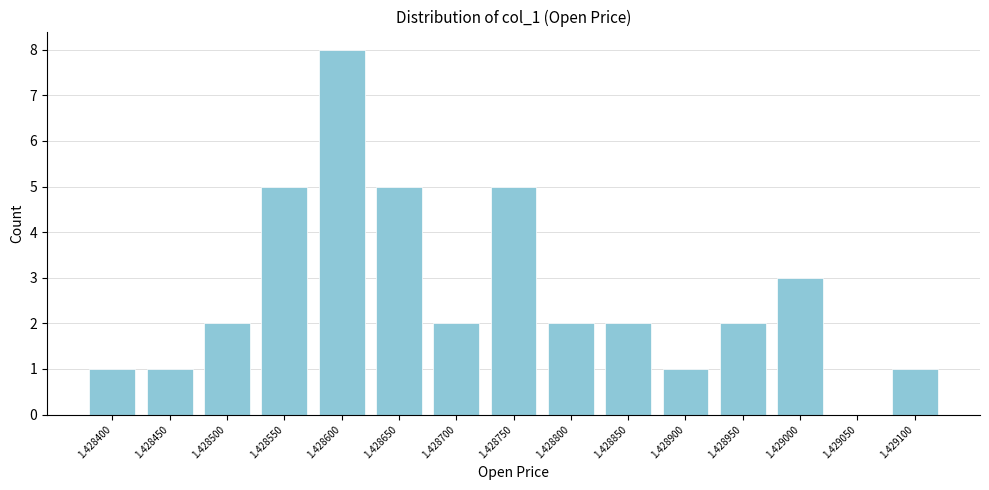

Reading left to right, what are all the values shown in this chart?

1.428400=1	1.428450=1	1.428500=2	1.428550=5	1.428600=8	1.428650=5	1.428700=2	1.428750=5	1.428800=2	1.428850=2	1.428900=1	1.428950=2	1.429000=3	1.429050=0	1.429100=1